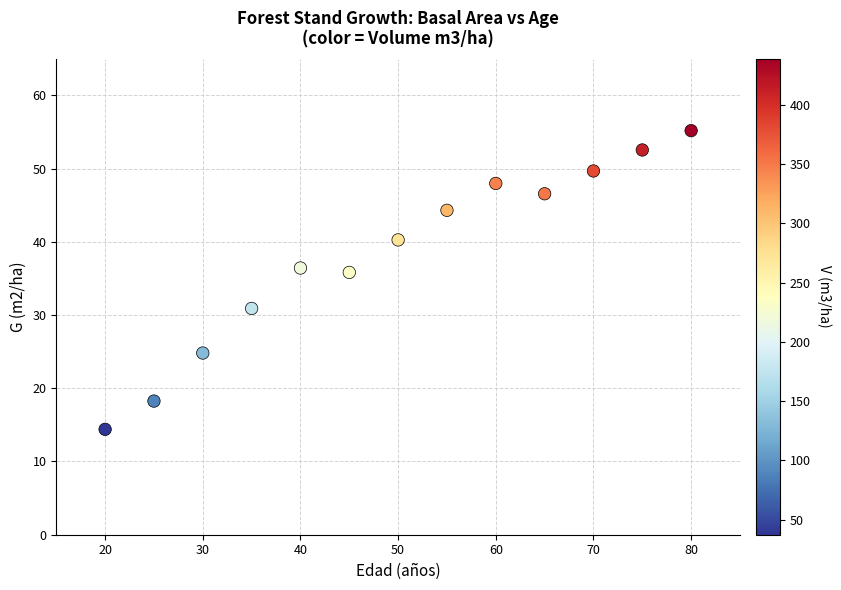

What is the range of X values (max minus min)?

60.0